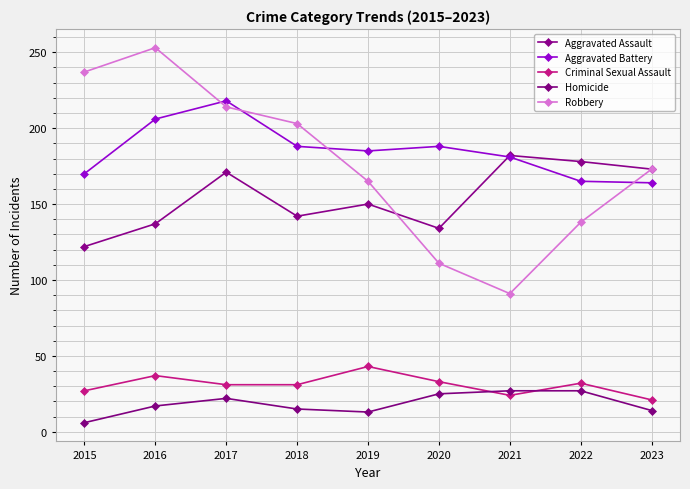

What is the greatest value displayed?

253